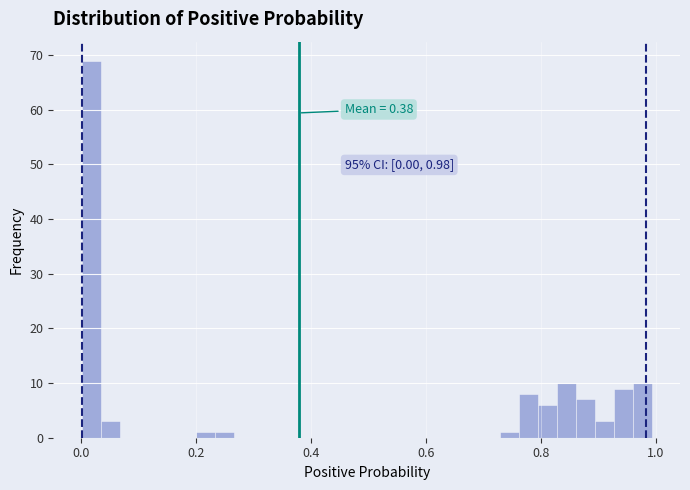

Around what value on the x-axis is the tallest bar? Give the approximate position of its centre, as read against the axis.

0.02